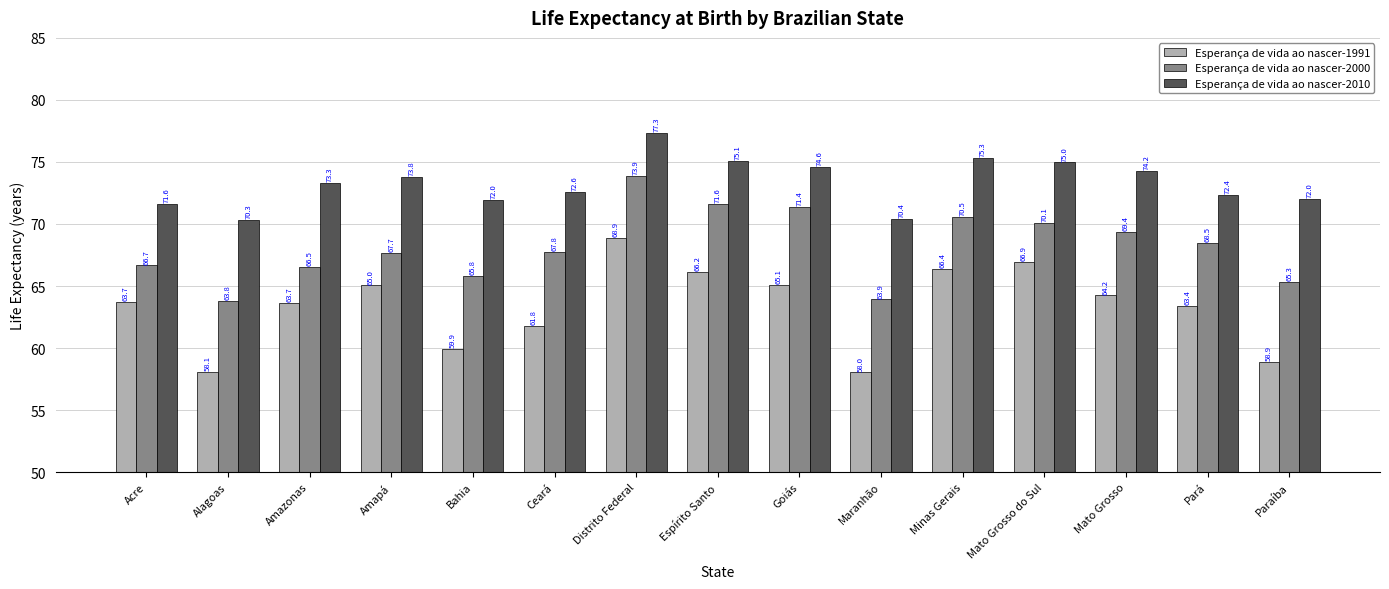

At which category is the sum across all series the highest?

Distrito Federal